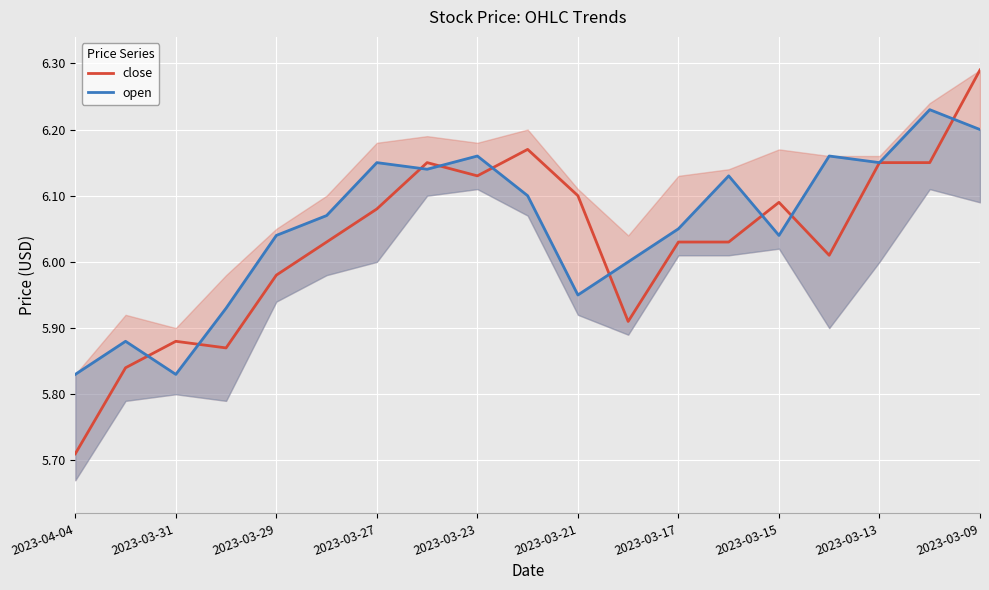

How many data points does each series have?

19